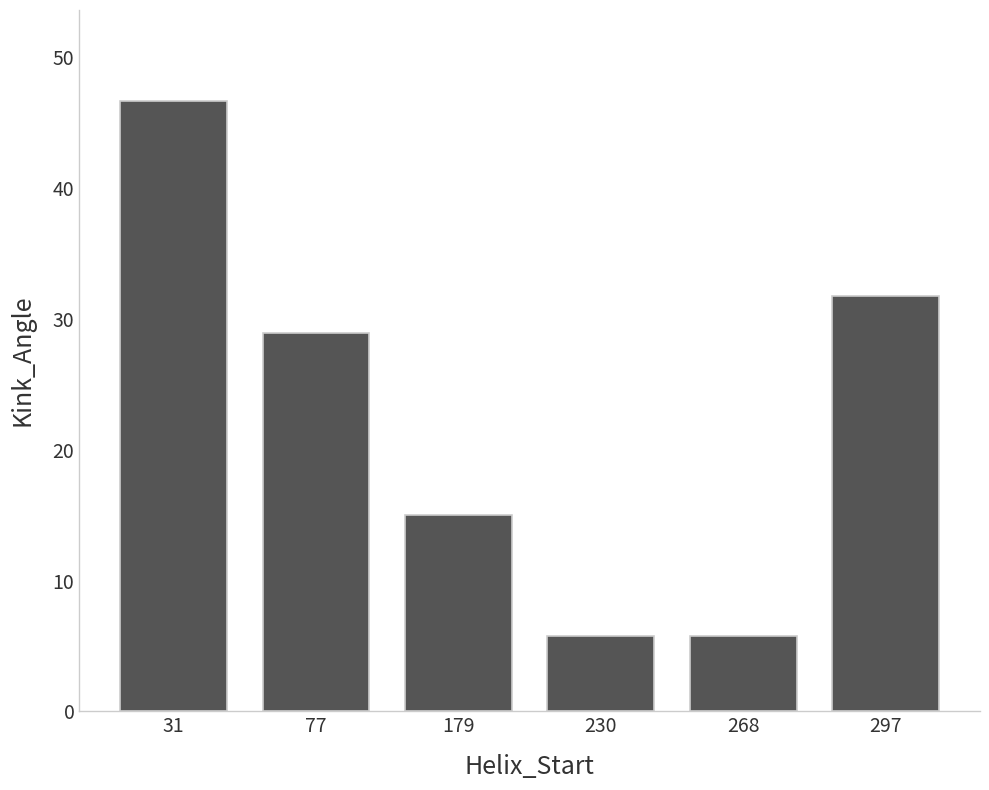

What is the sum of the values at 31 and 230?

52.4